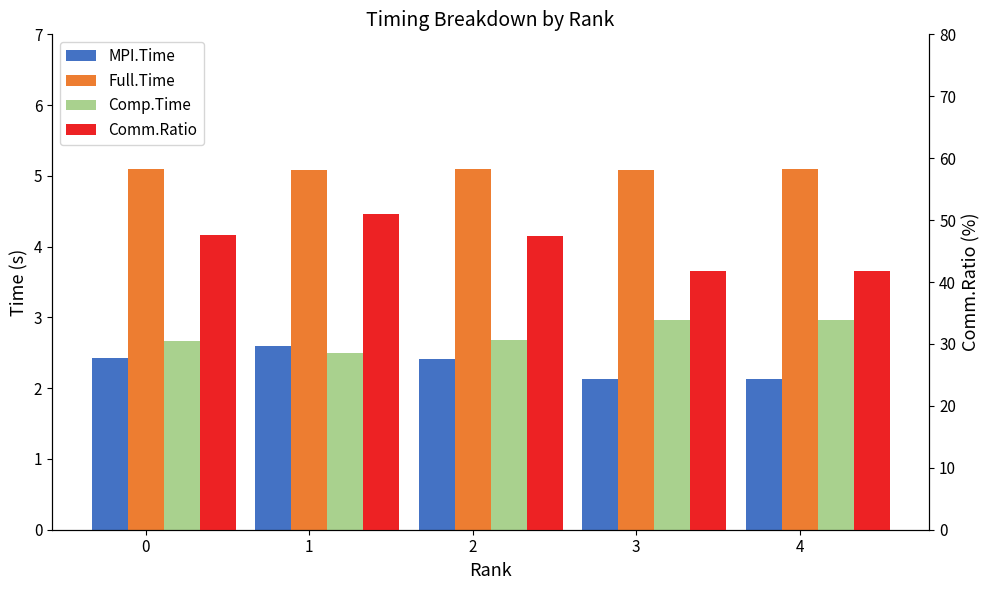

Which has a higher value, 4 or 2?

2